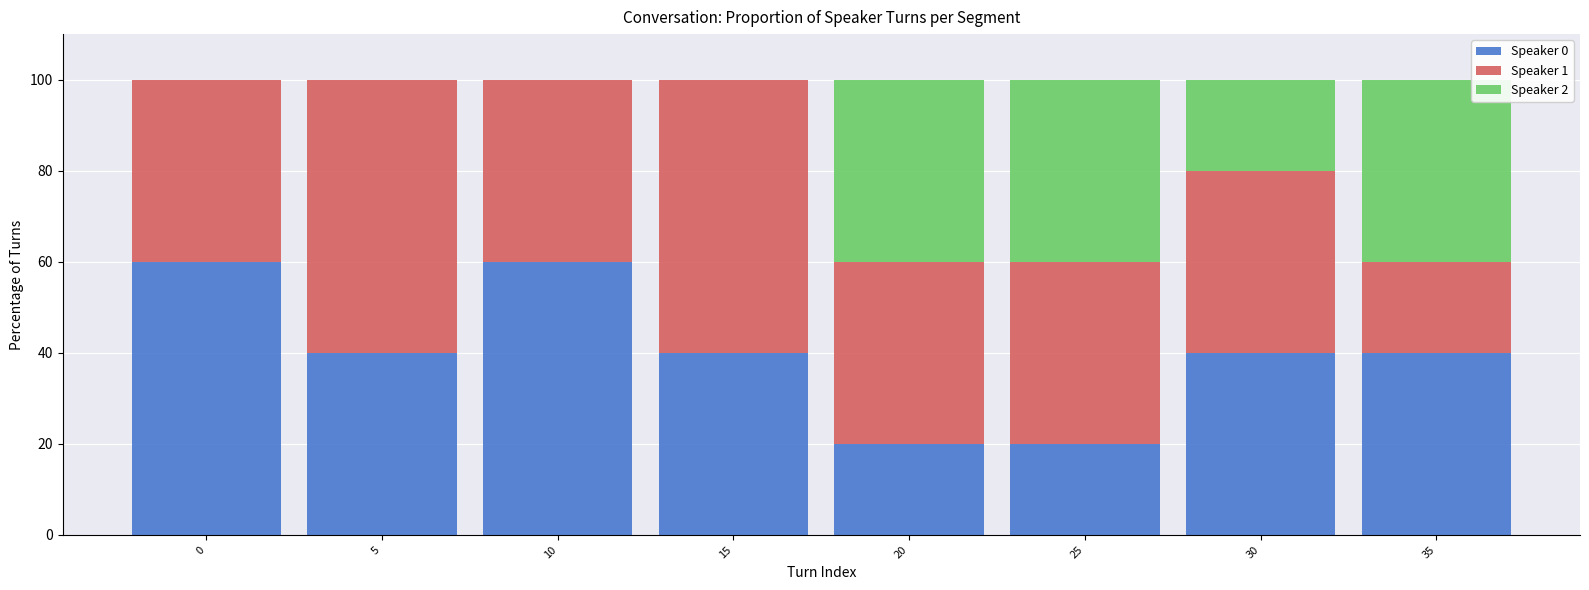

How many data points does each series have?

8